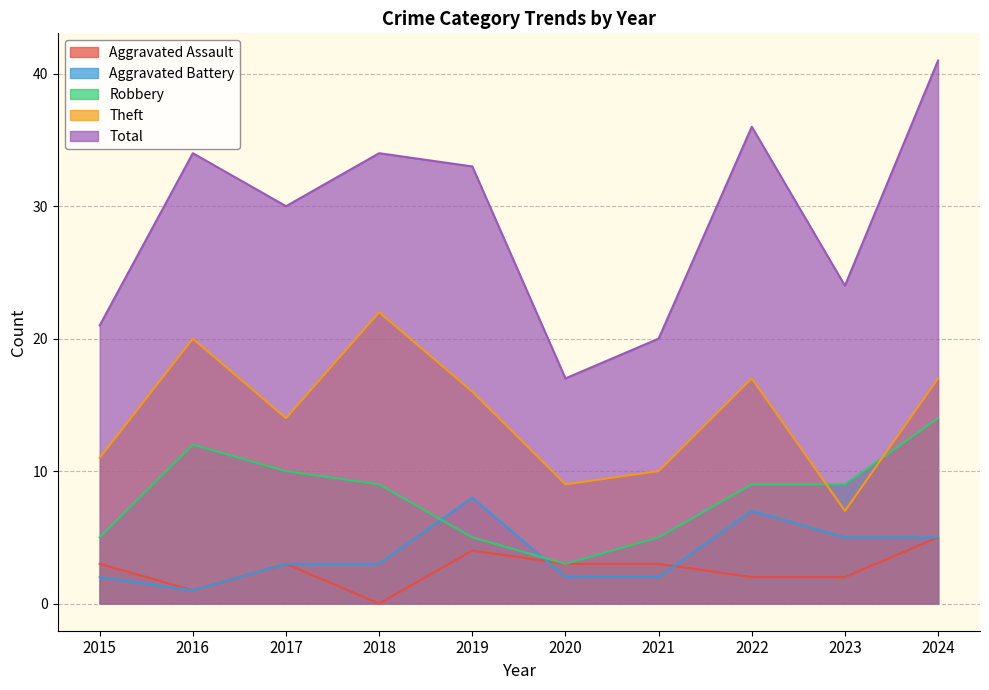

What is the difference between the maximum and minimum values in the Theft series?

15